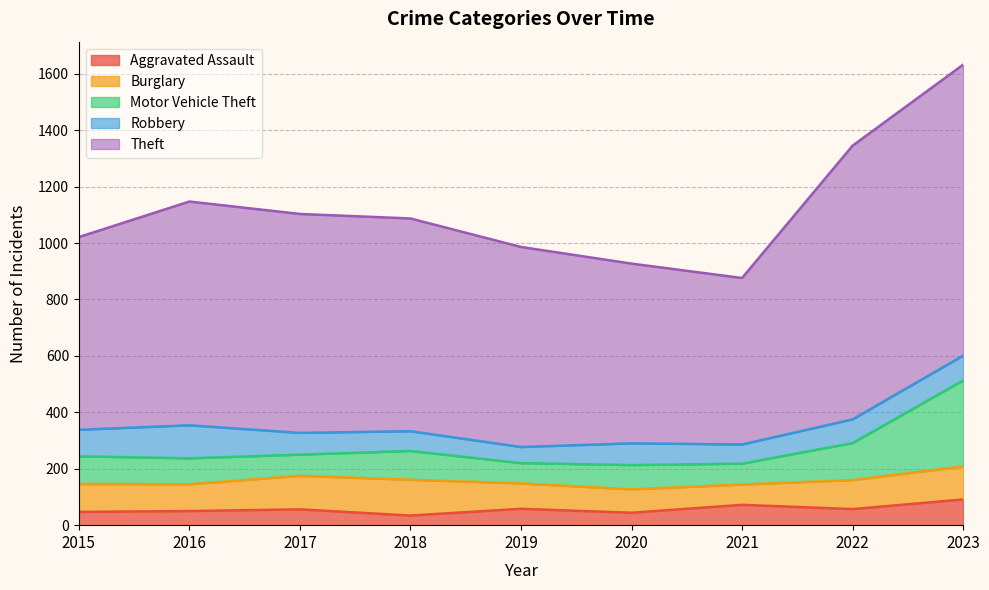

Read the Aggravated Assault value at 2015.

47